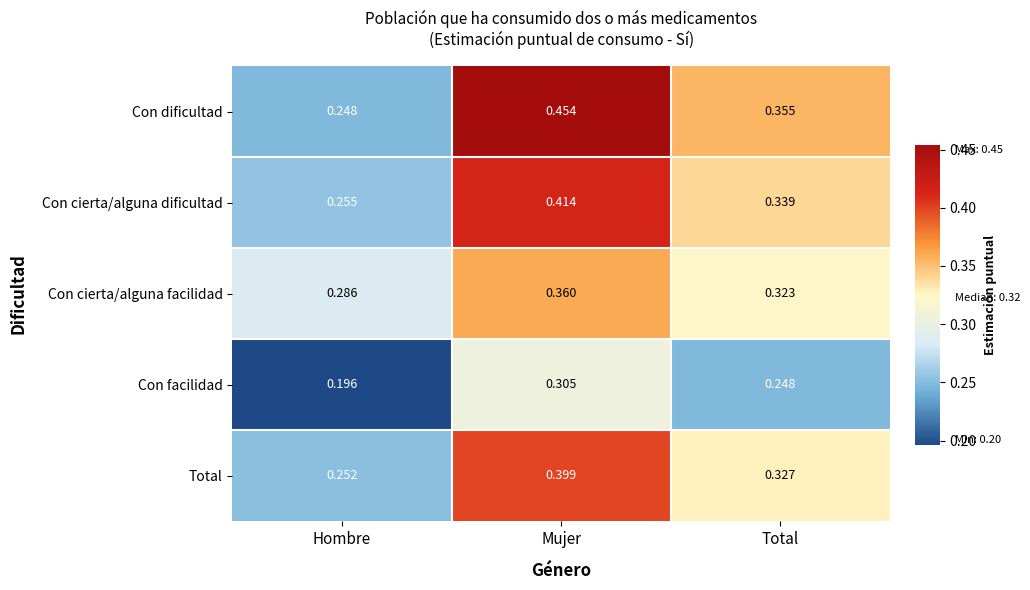

Between Hombre and Total, which series saw the biggest shift?

Con dificultad